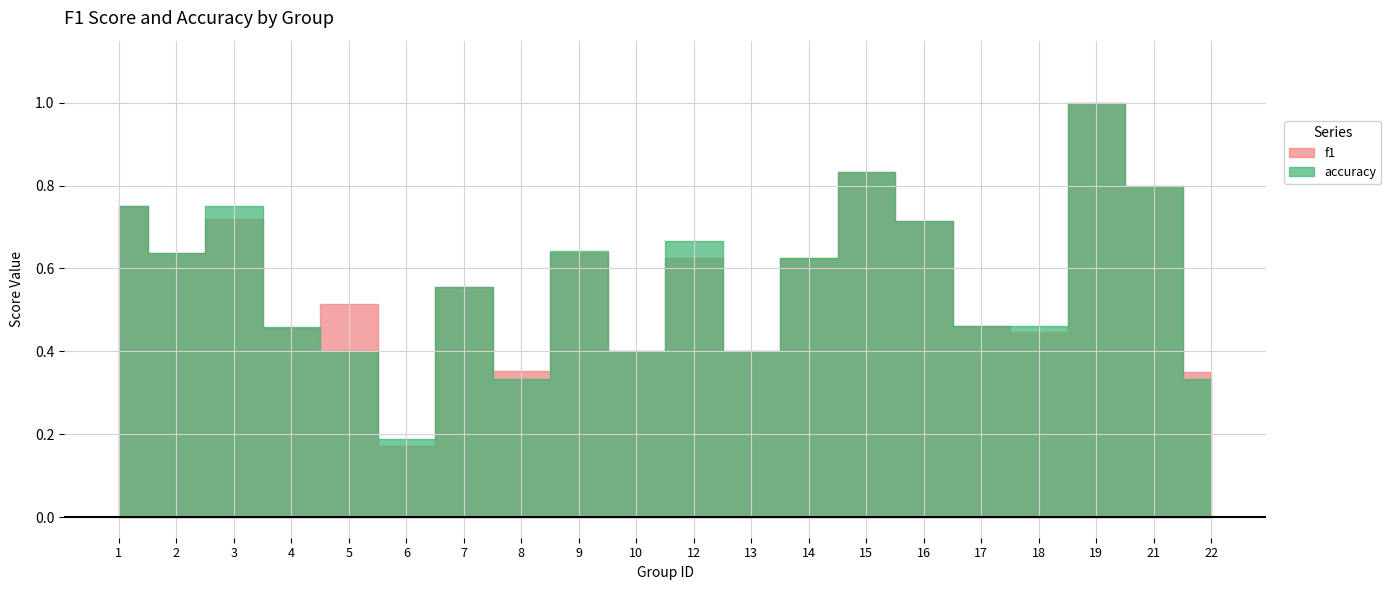

What is the average value of the f1 series?

0.6